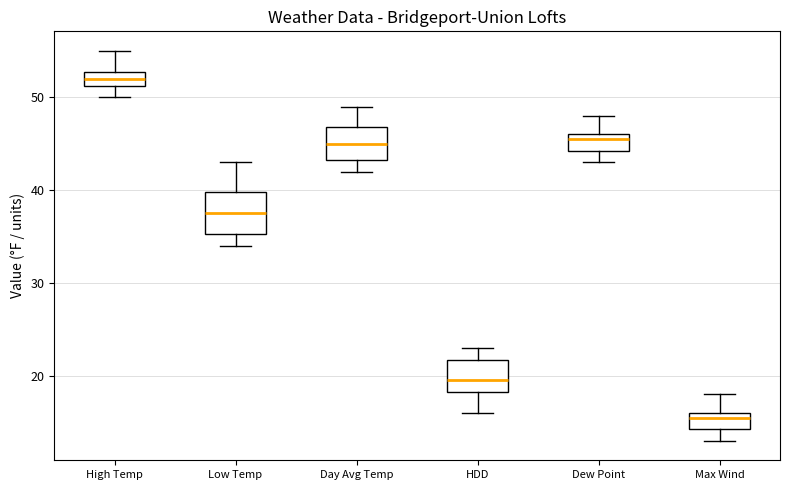

Which box's median line is the highest?

High Temp